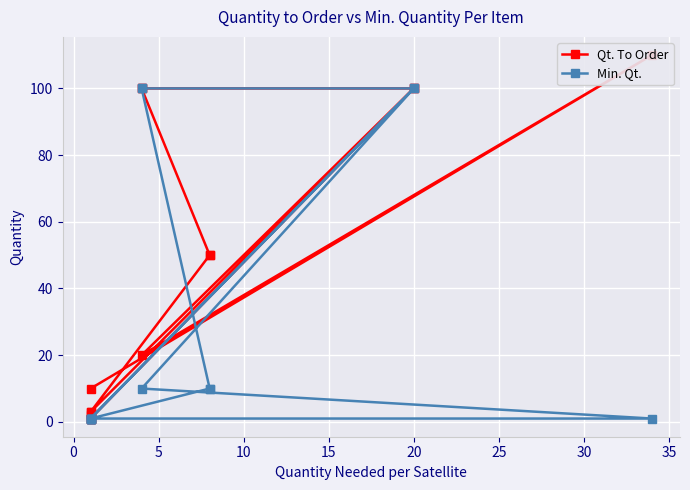

Is the value of Qt. To Order at 10 greater than the value of Min. Qt. at 15?

No